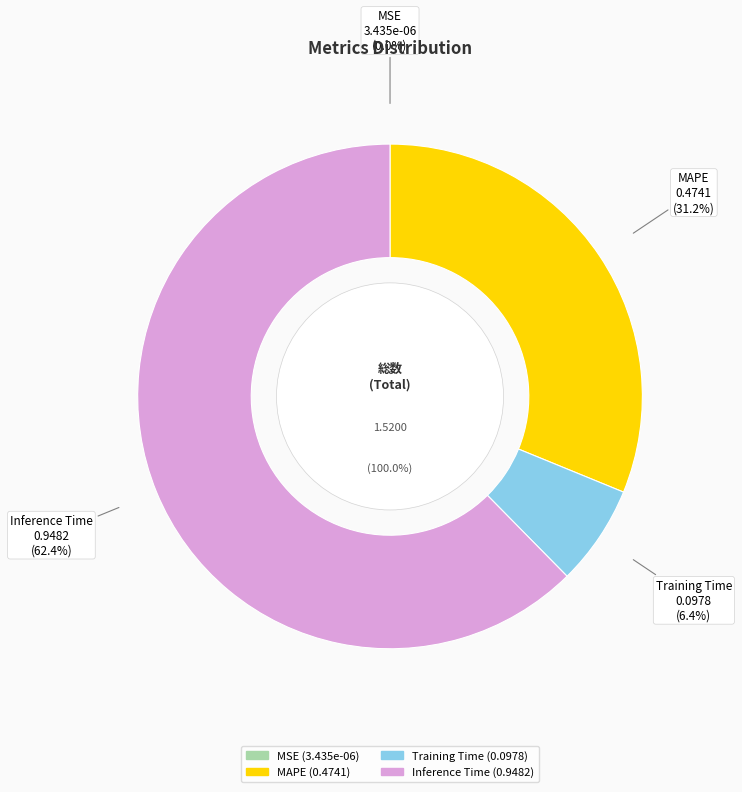

How many slices are in this pie chart?

4